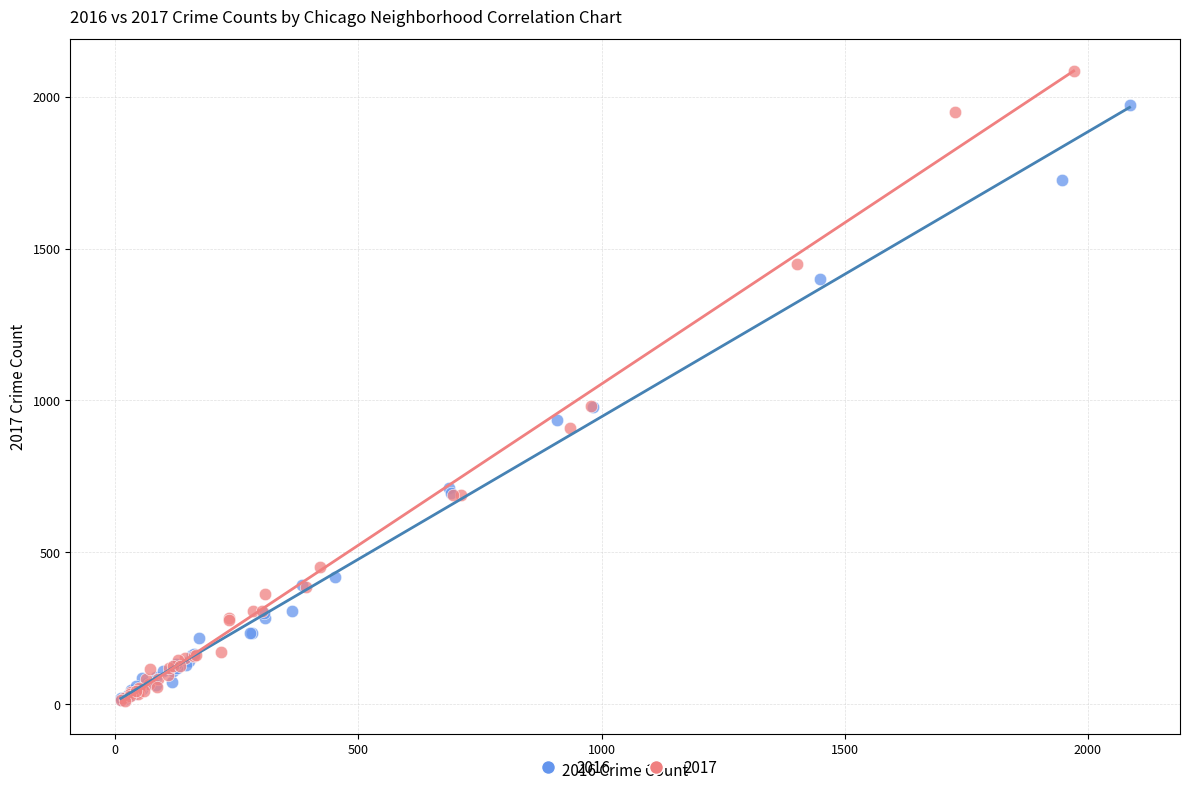

Which series has the widest spread of Y values?

2017